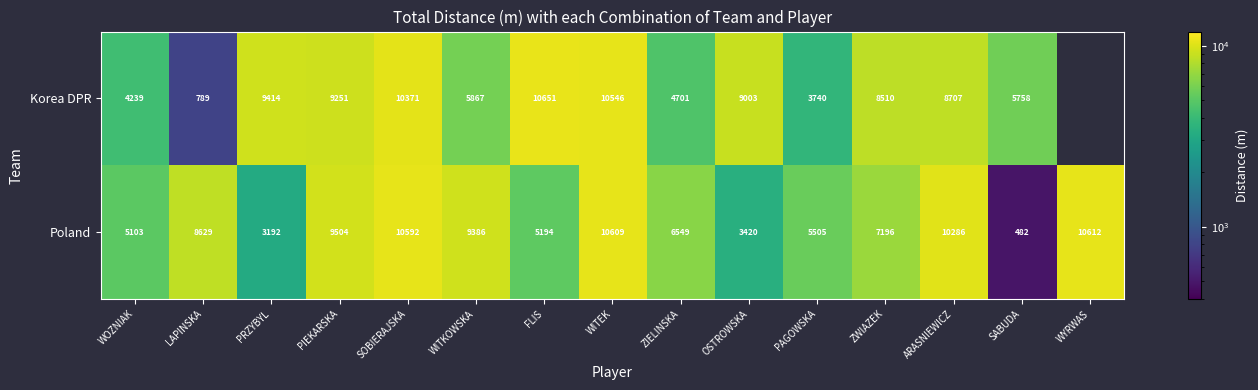

Rank the series at WOZNIAK from highest to lowest value.

Poland, Korea DPR